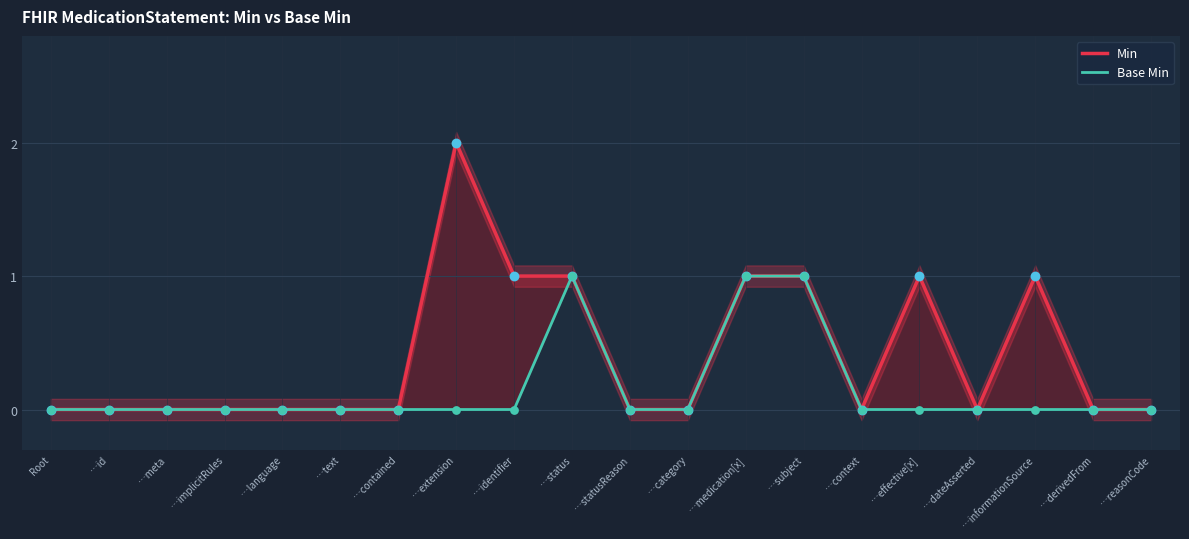

Which series reaches the minimum Y coordinate?

Min